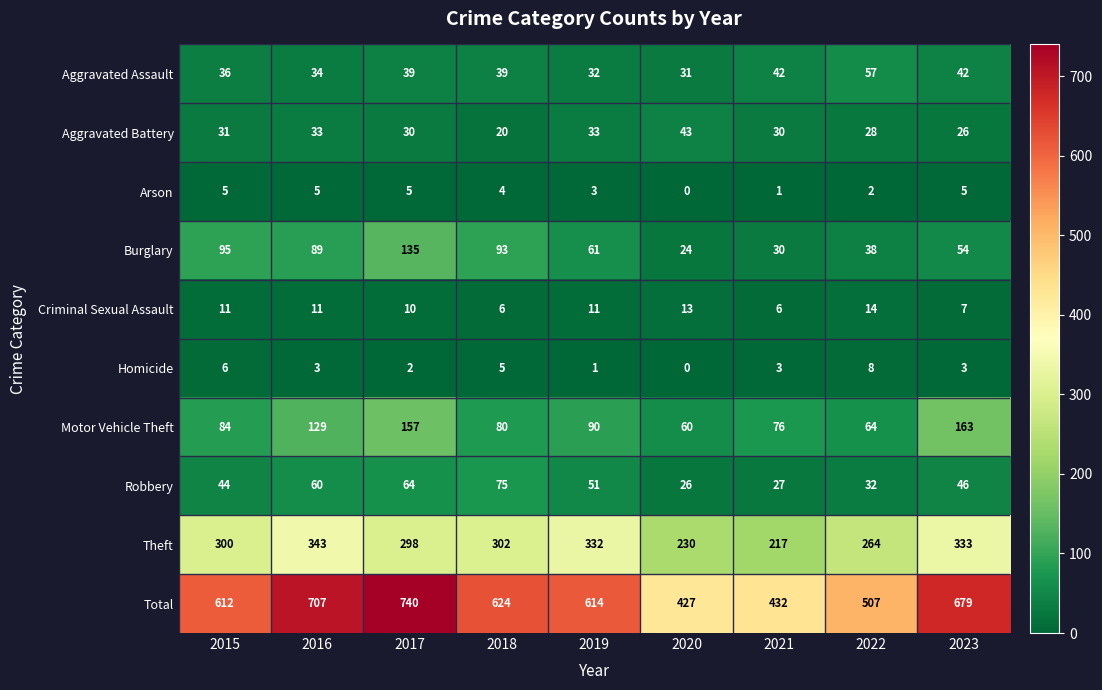

At which category is the sum across all series the highest?

2017